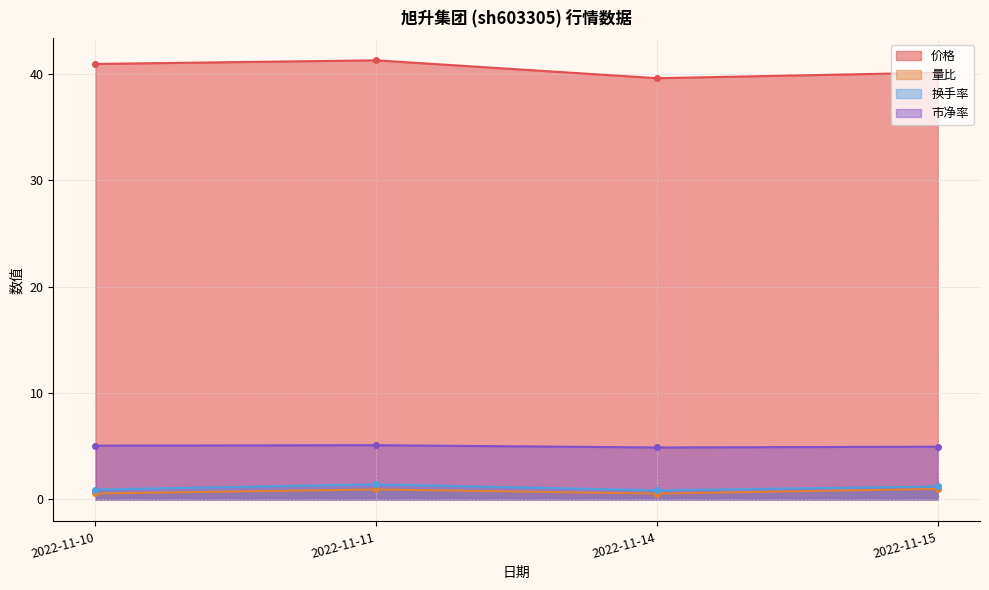

Is it true that 市净率 equals 7.1 at 2022-11-10?

False